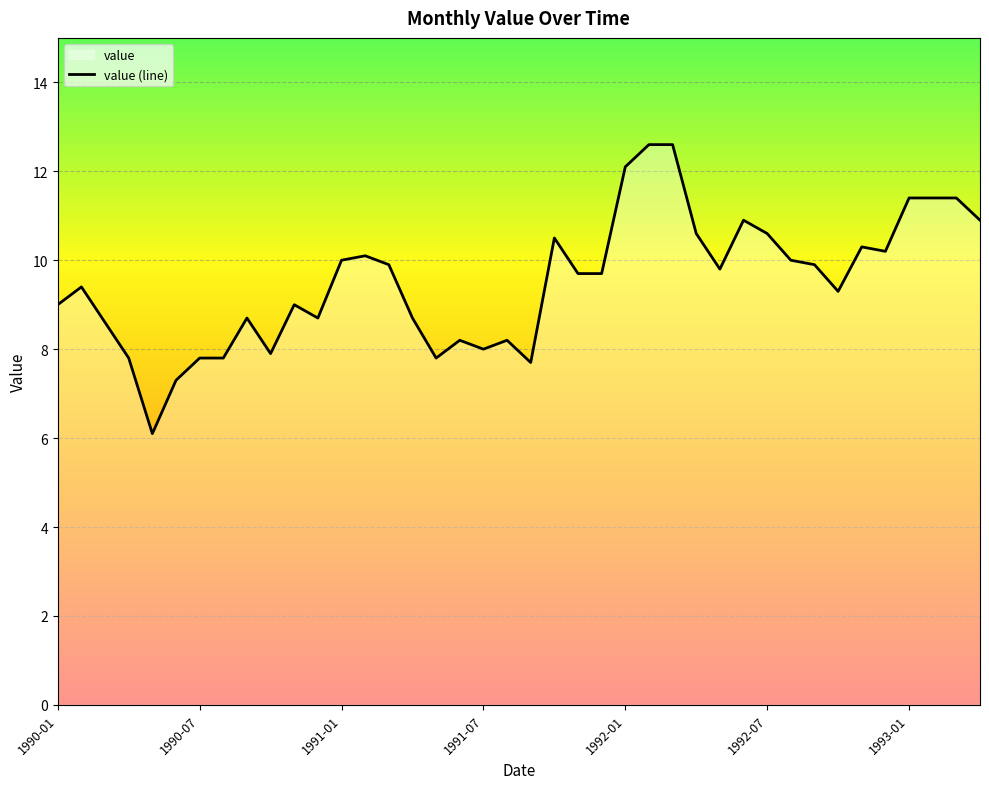

What is the ratio of the value at 27 to the value at 11?

1.2